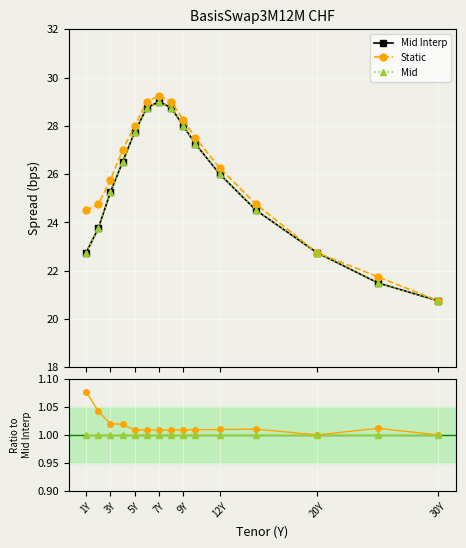

Does the chart display data point markers on the line(s)?

Yes